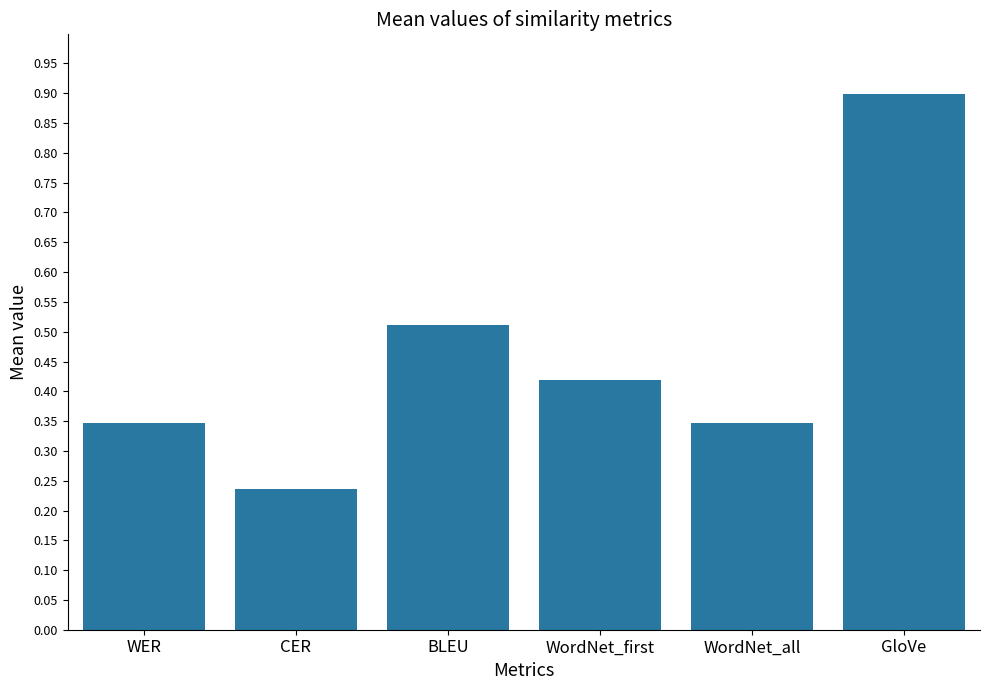

What is the maximum value shown in the chart?

0.9